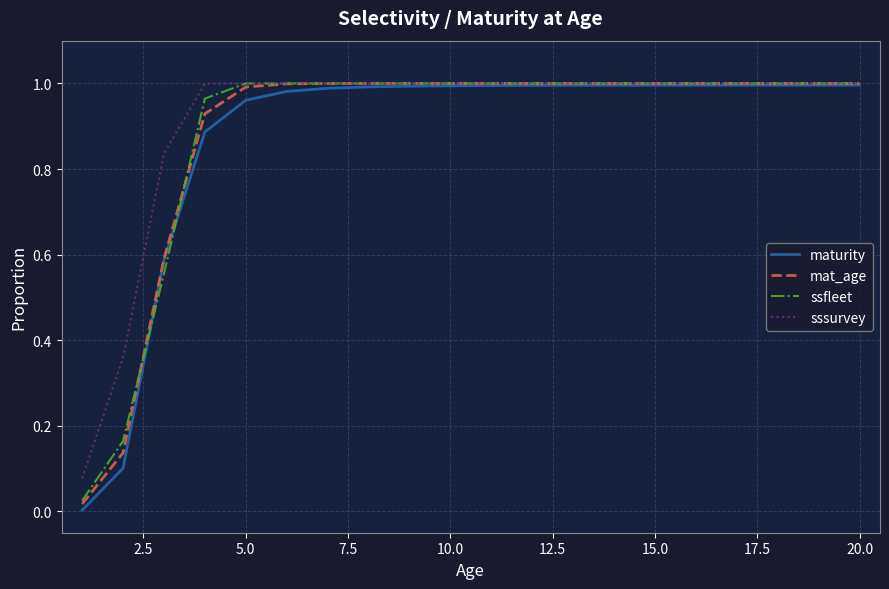

Which series has the largest range (max minus min)?

maturity